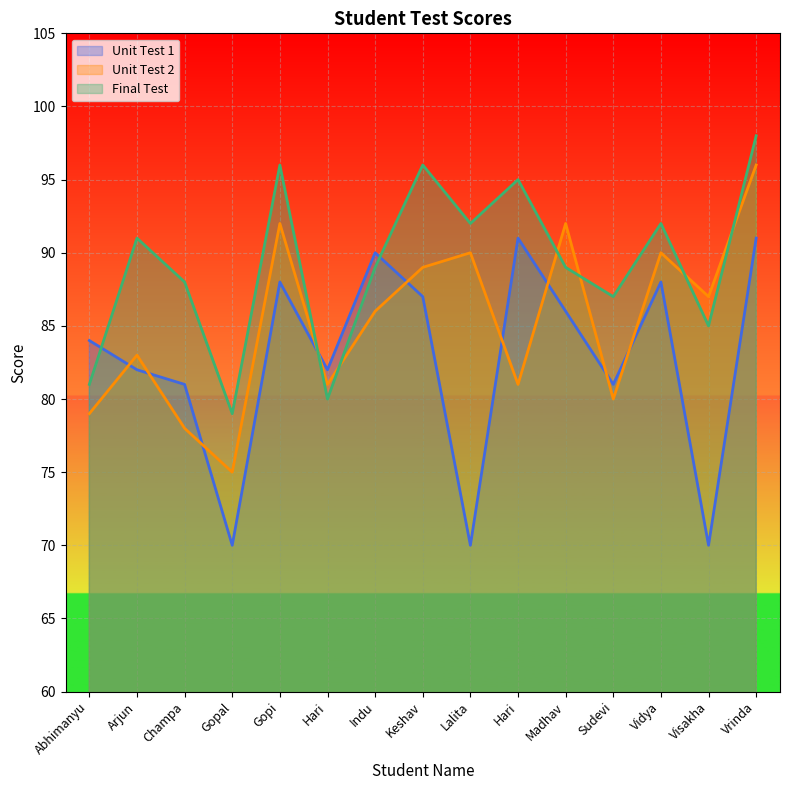

Is it true that Unit Test 2 equals 24 at Arjun?

False